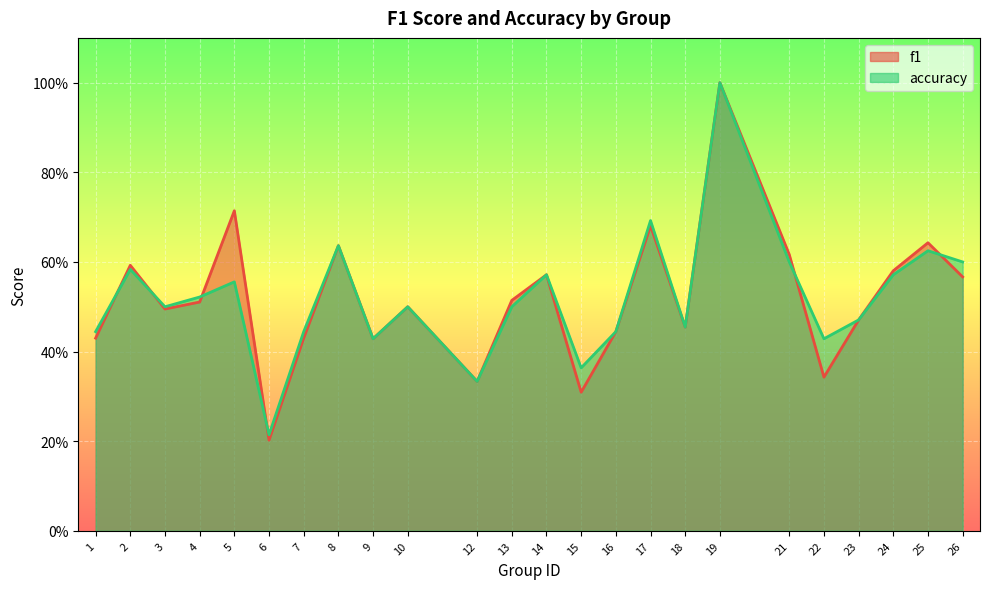

Count the number of data series in this chart.

2